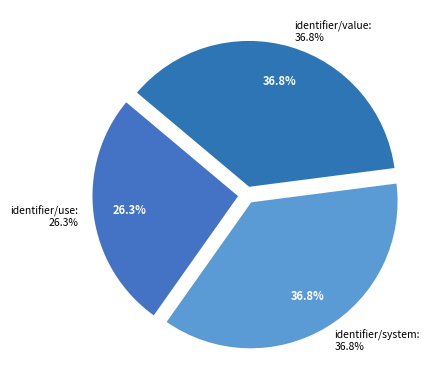

To the nearest percent, what percentage of the pie is identifier/system?

37%